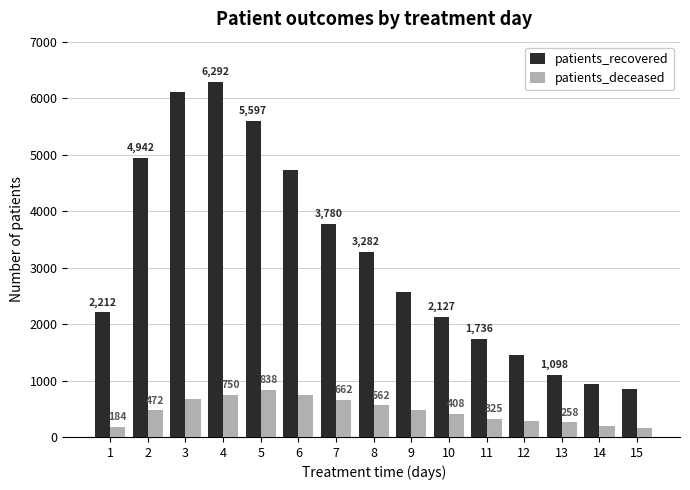

What is the maximum value for patients_deceased?

838